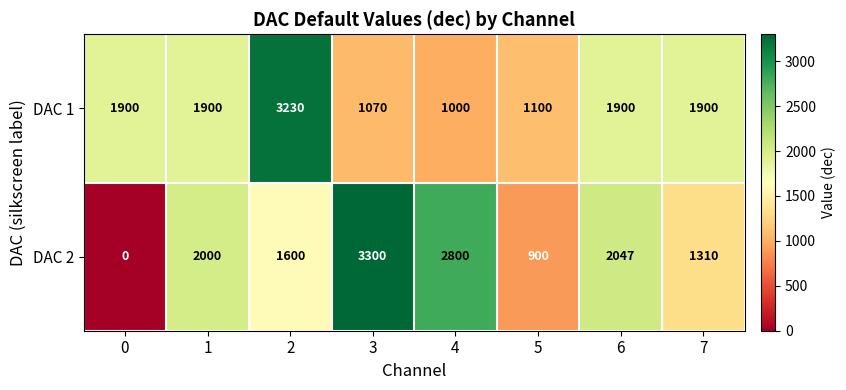

The DAC 2 series shows 1874 at 4. True or false?

False